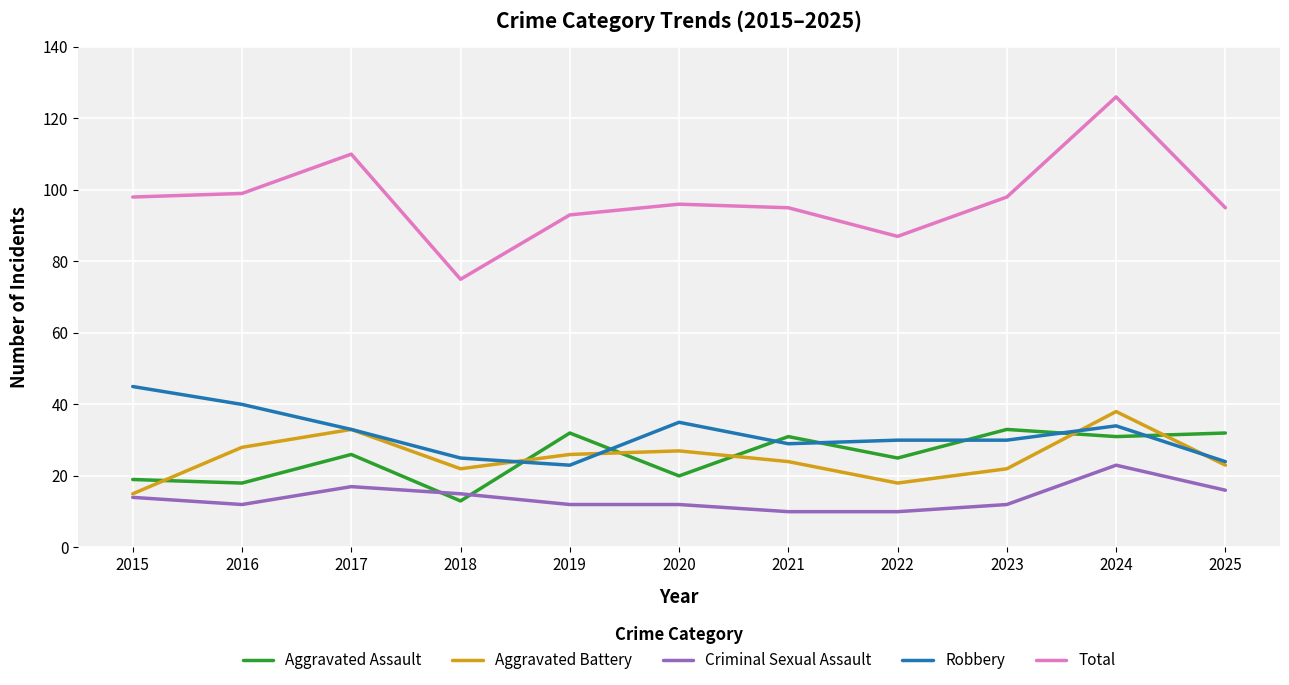

Is the value of Criminal Sexual Assault at 2018 greater than the value of Total at 2020?

No